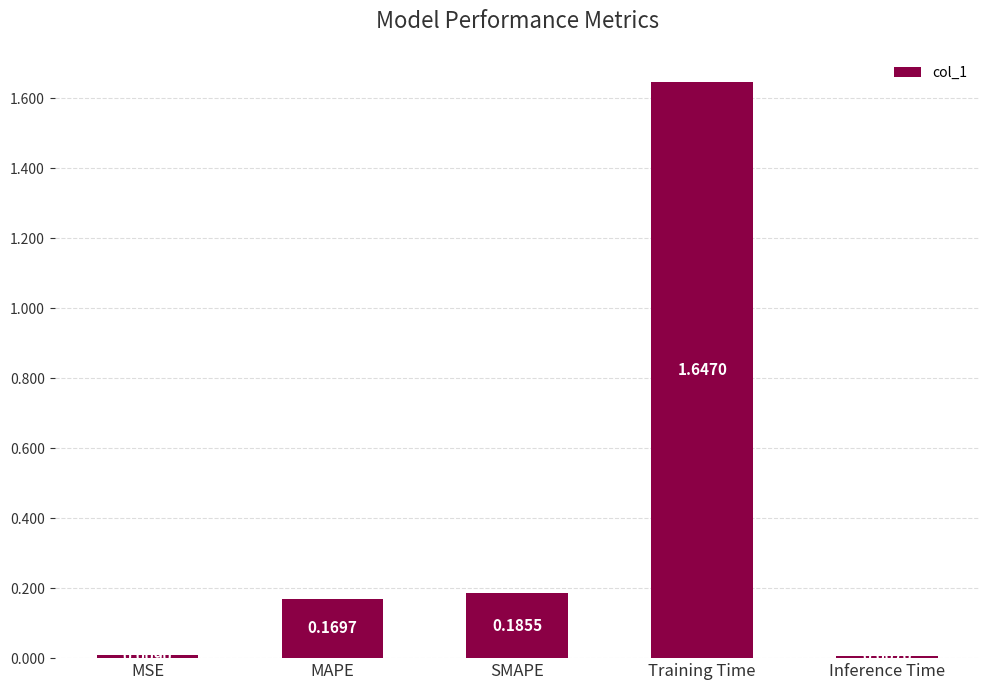

What is the average value?

0.4